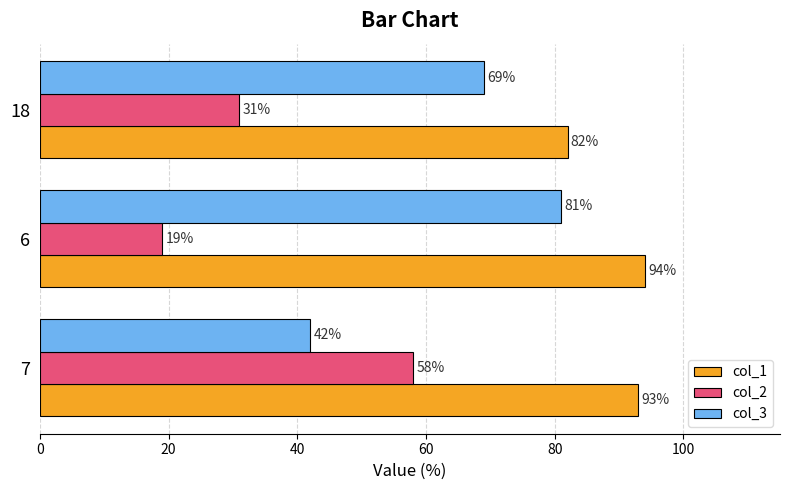

What is the difference between the second highest and minimum values in the col_2 series?

12